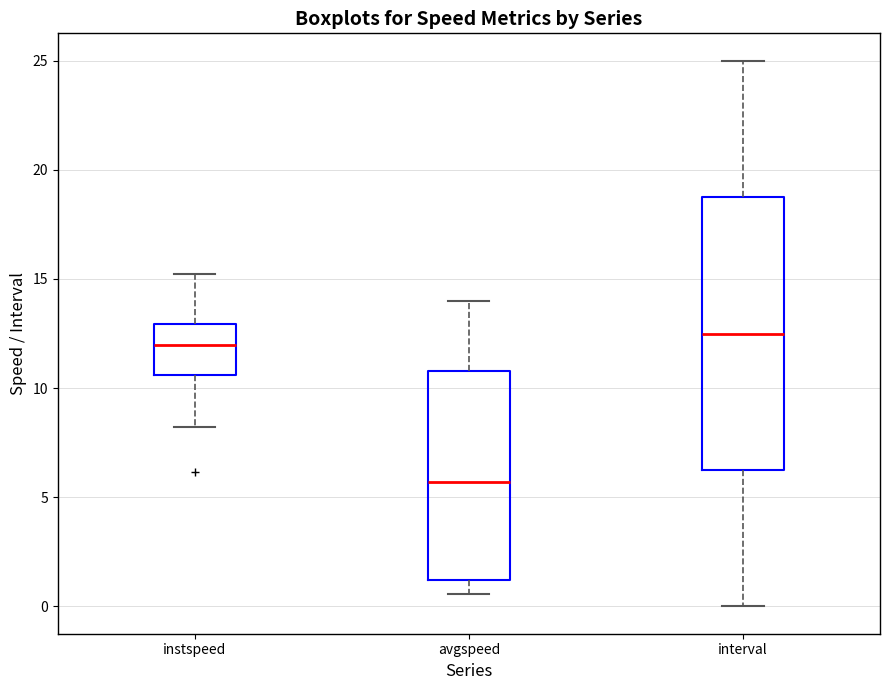

Where is the upper edge of the box for interval on the y-axis? The values are not printed on the chart, so give them approximately, as read against the axis.

19.0